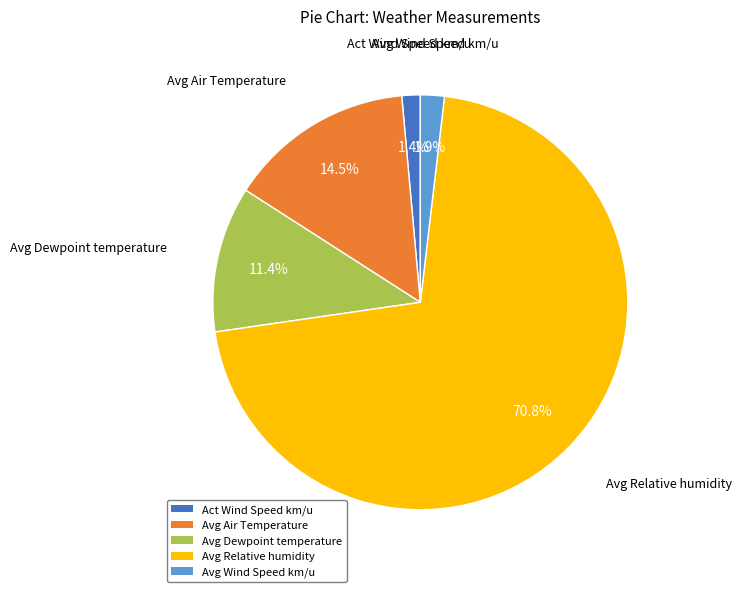

Between Avg Relative humidity and Avg Air Temperature, which is larger?

Avg Relative humidity